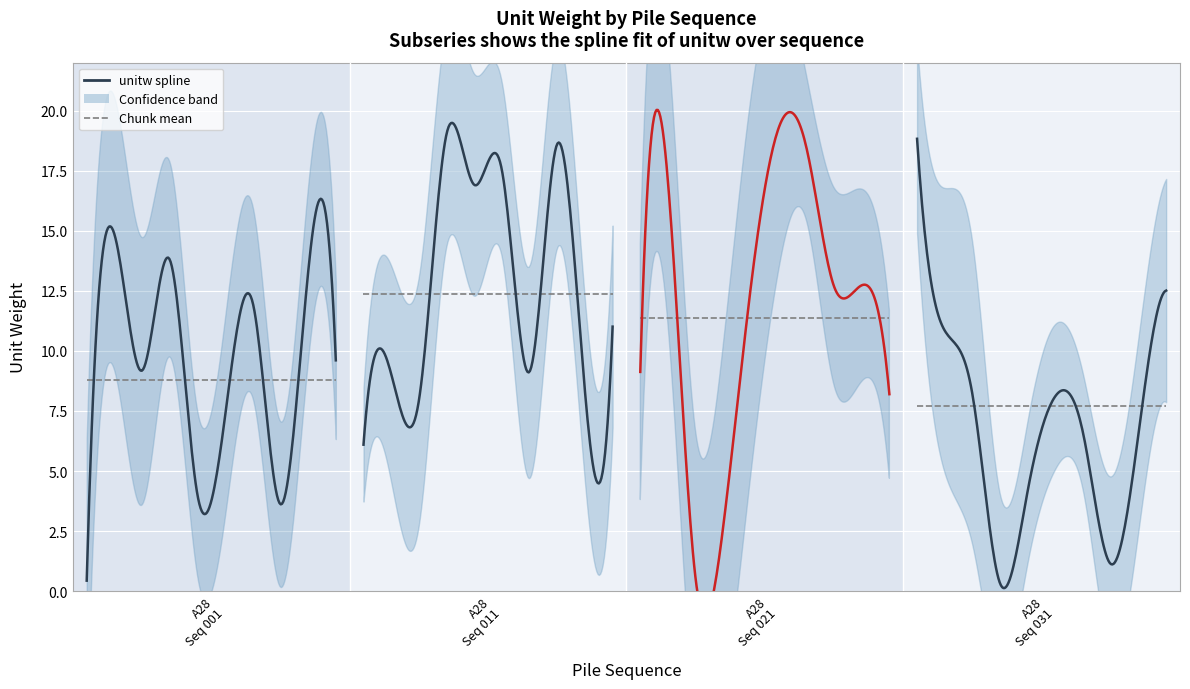

Reading left to right, extract all data points from this chart.

001=0.4	002=14.9	003=9.2	004=13.8	005=4.0	006=7.3	007=12.0	008=3.6	009=13.3	010=9.6	011=6.1	012=9.0	013=7.9	014=19.0	015=16.9	016=17.5	017=9.1	018=18.6	019=8.3	020=11.0	021=9.1	022=17.1	023=0.5	024=2.7	025=12.7	026=19.3	027=18.5	028=12.7	029=12.7	030=8.2	031=18.8	032=10.8	033=8.2	034=0.3	035=4.2	036=8.1	037=6.6	038=1.1	039=6.5	040=12.5